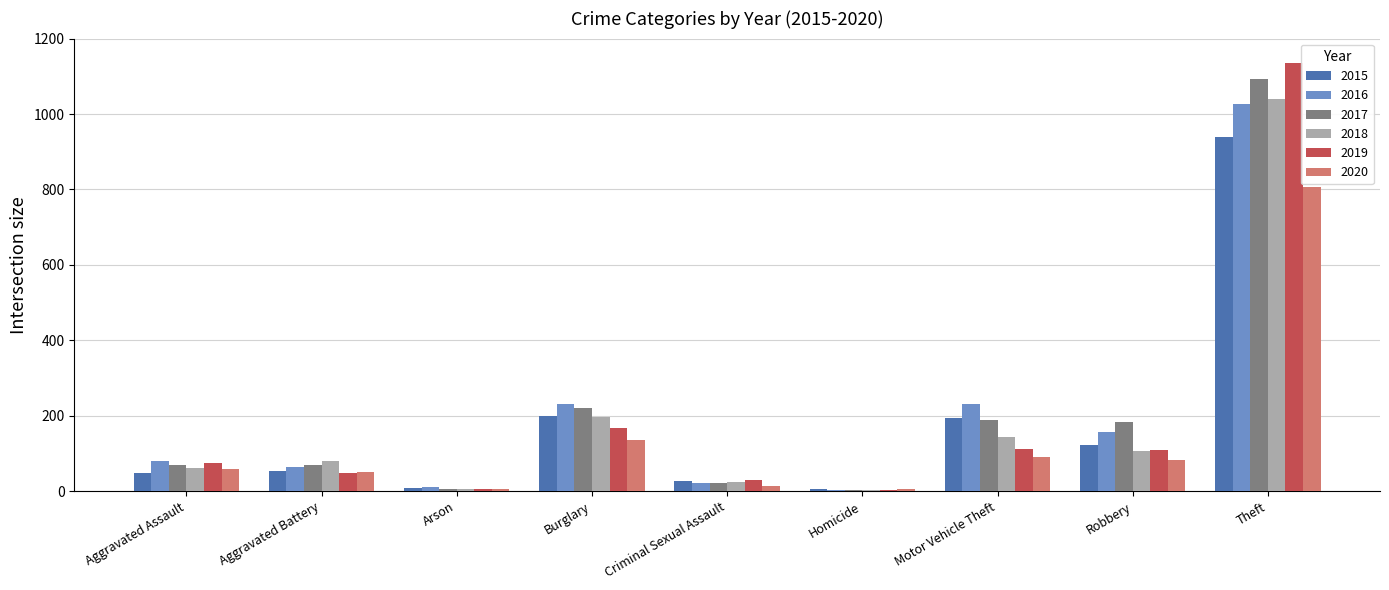

What position from the left is Burglary?

4